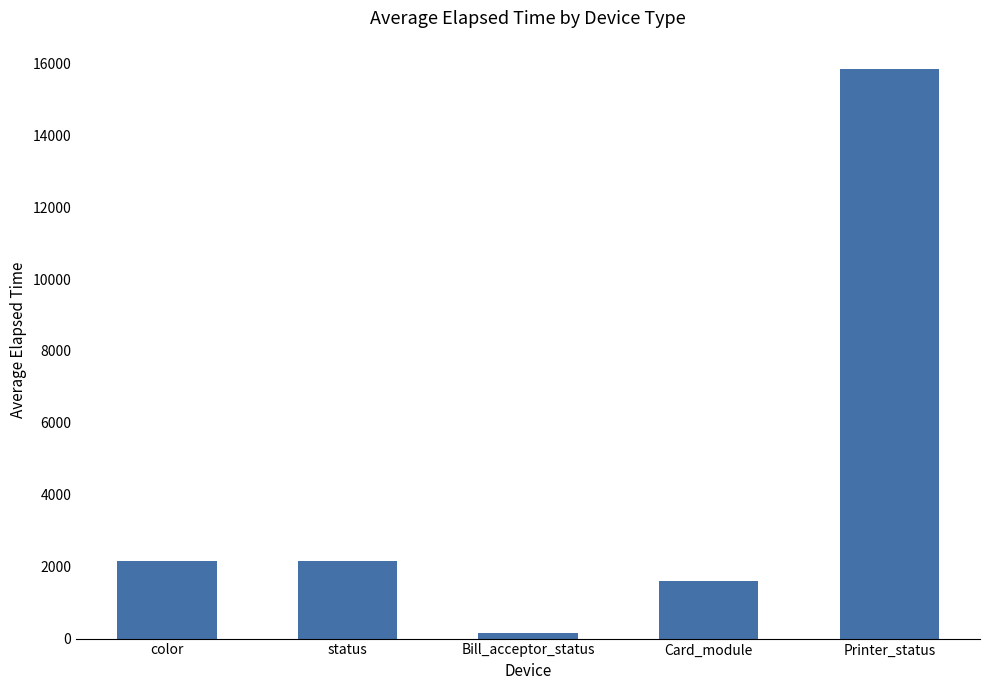

Which has a higher value, Bill_acceptor_status or color?

color